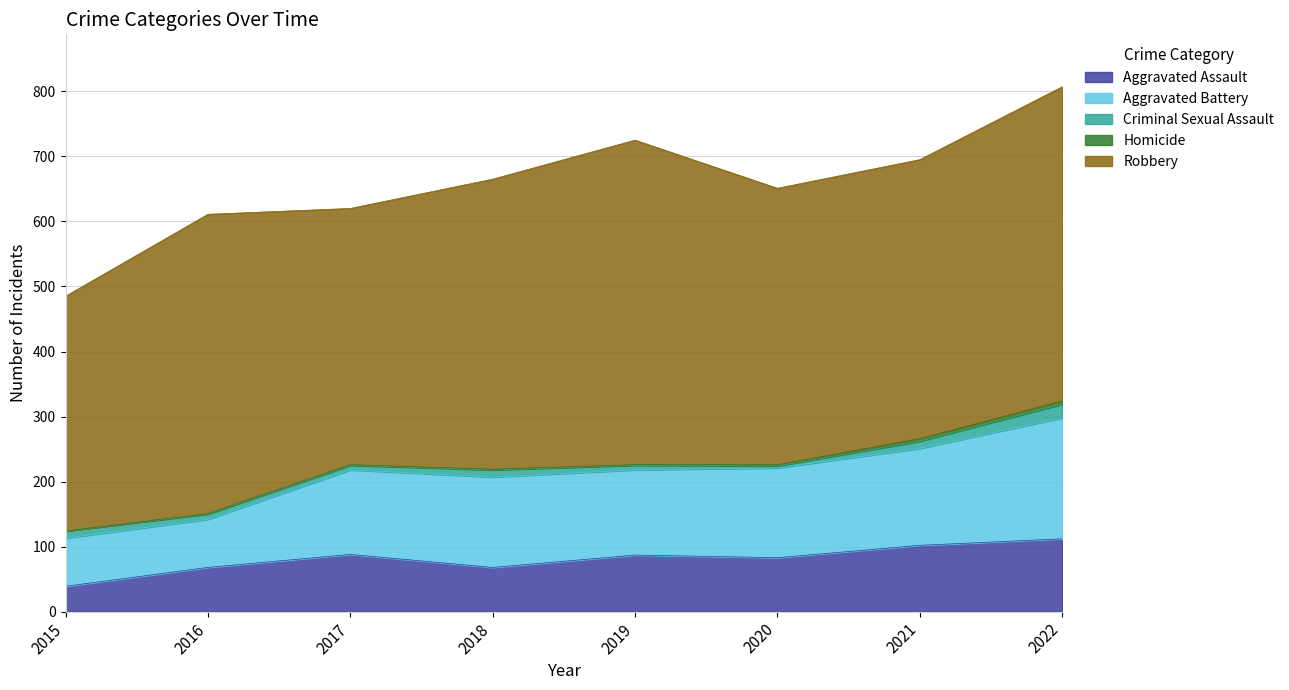

What is the difference between the highest and lowest values at 2018?

445